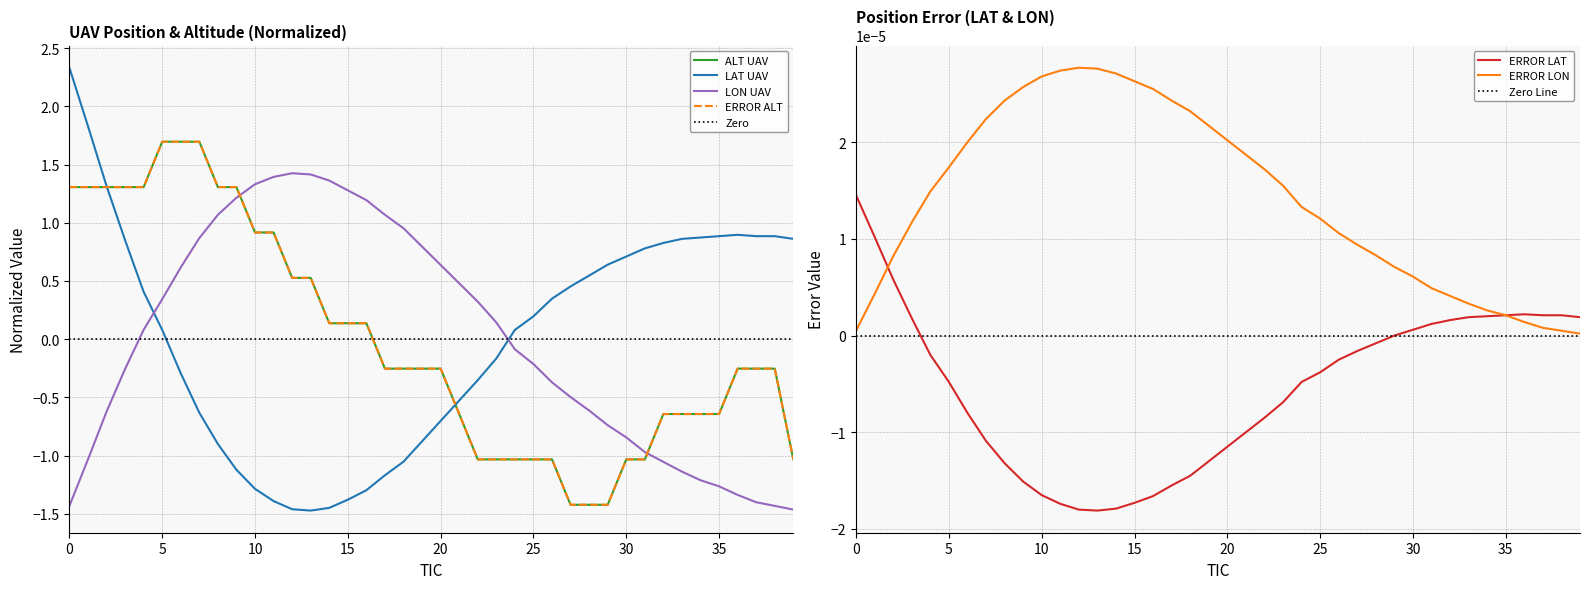

How many interior local peaks does the ERROR LON series have?

1